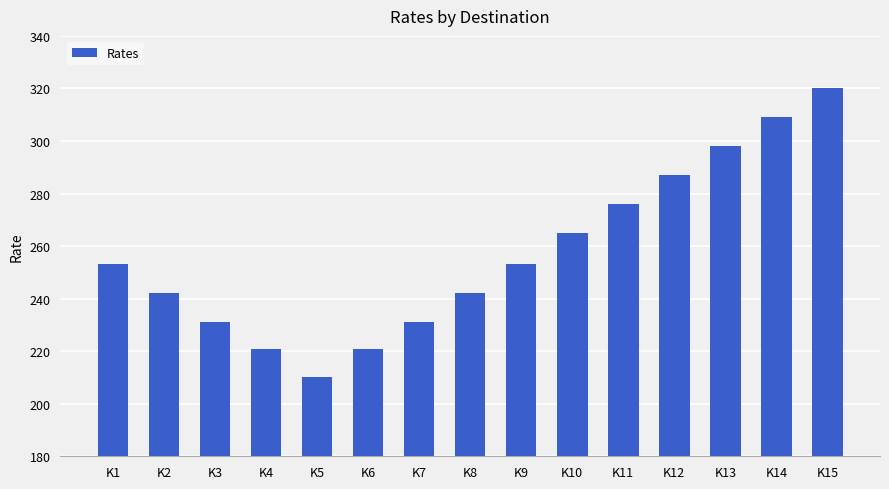

What is the sum of all values?

3859